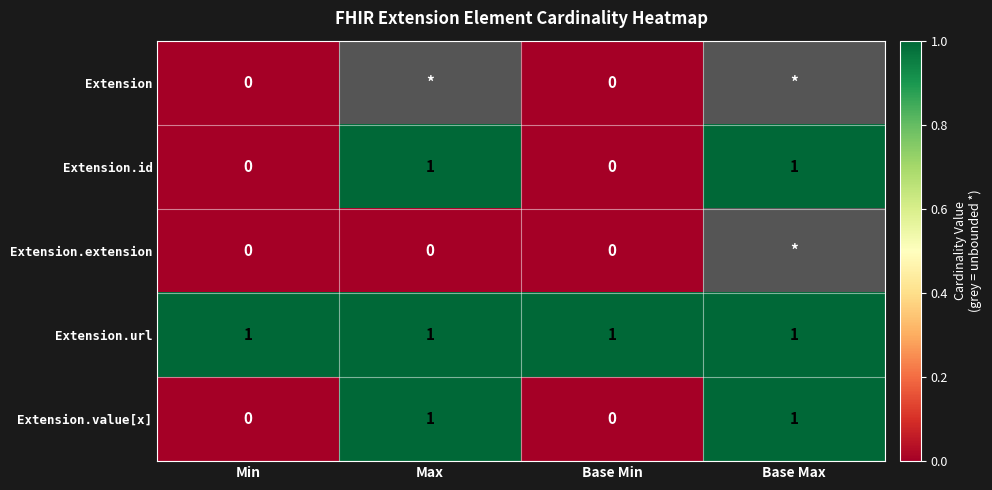

Count the Extension.id values in the range 0 to 1.

4